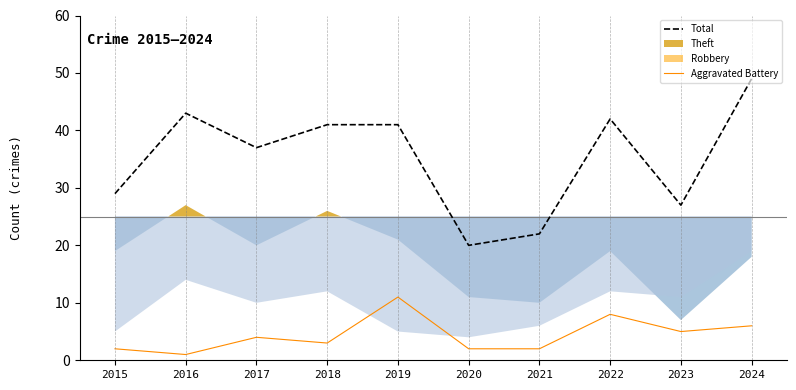

What is the spread (max minus min) of values at 2020?

18